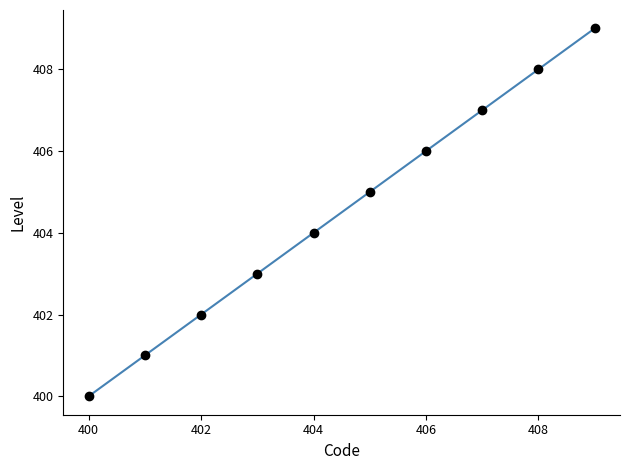

What is the difference between the maximum and second lowest values?

8